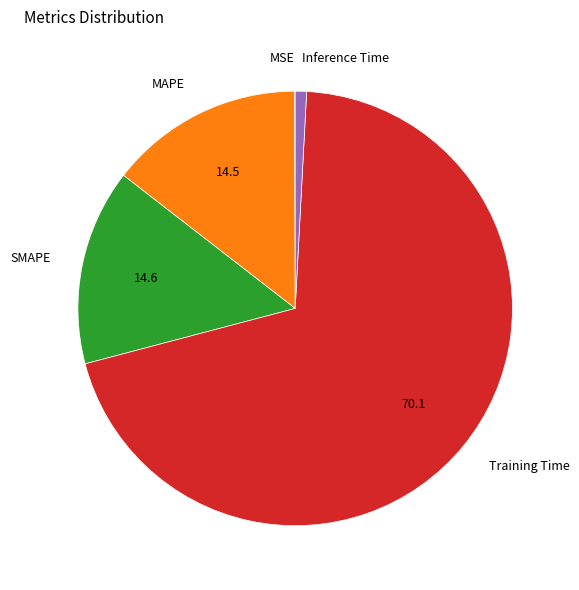

The Training Time slice represents 79% of the pie. True or false?

False